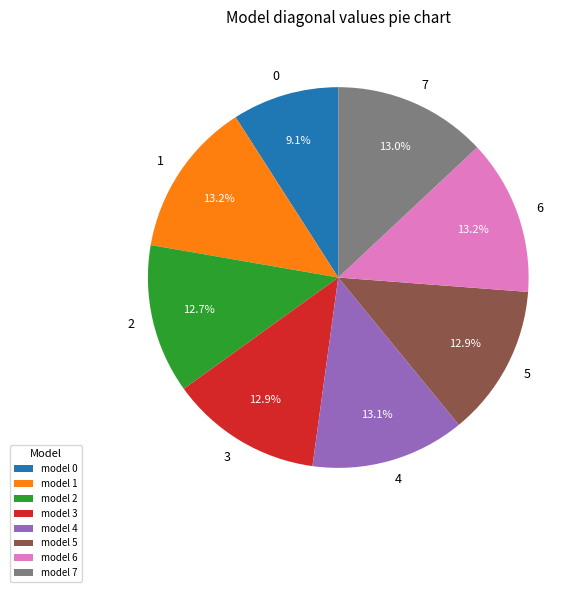

How many segments does this pie chart have?

8